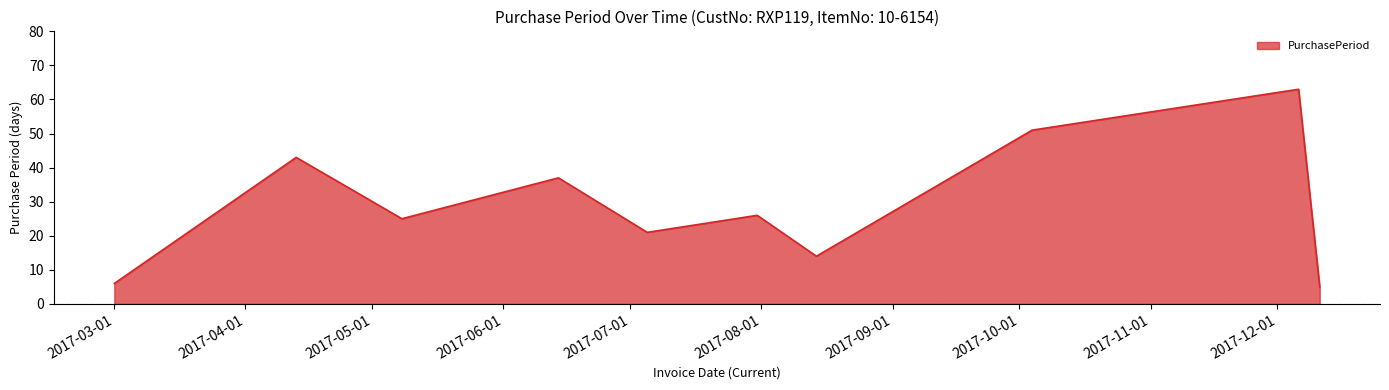

What is the difference between the maximum and minimum values?

58